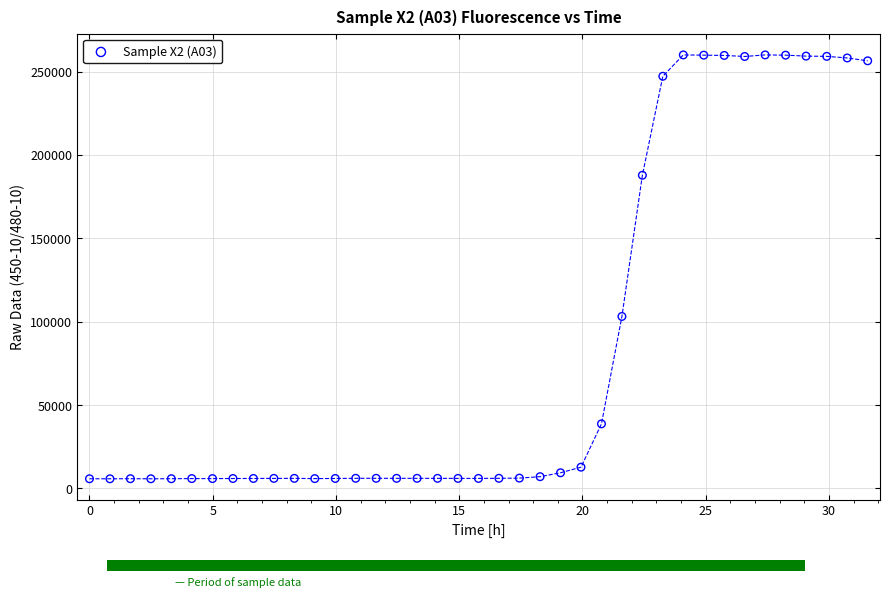

What Y value in the scatter plot is closest to 132903?

103164